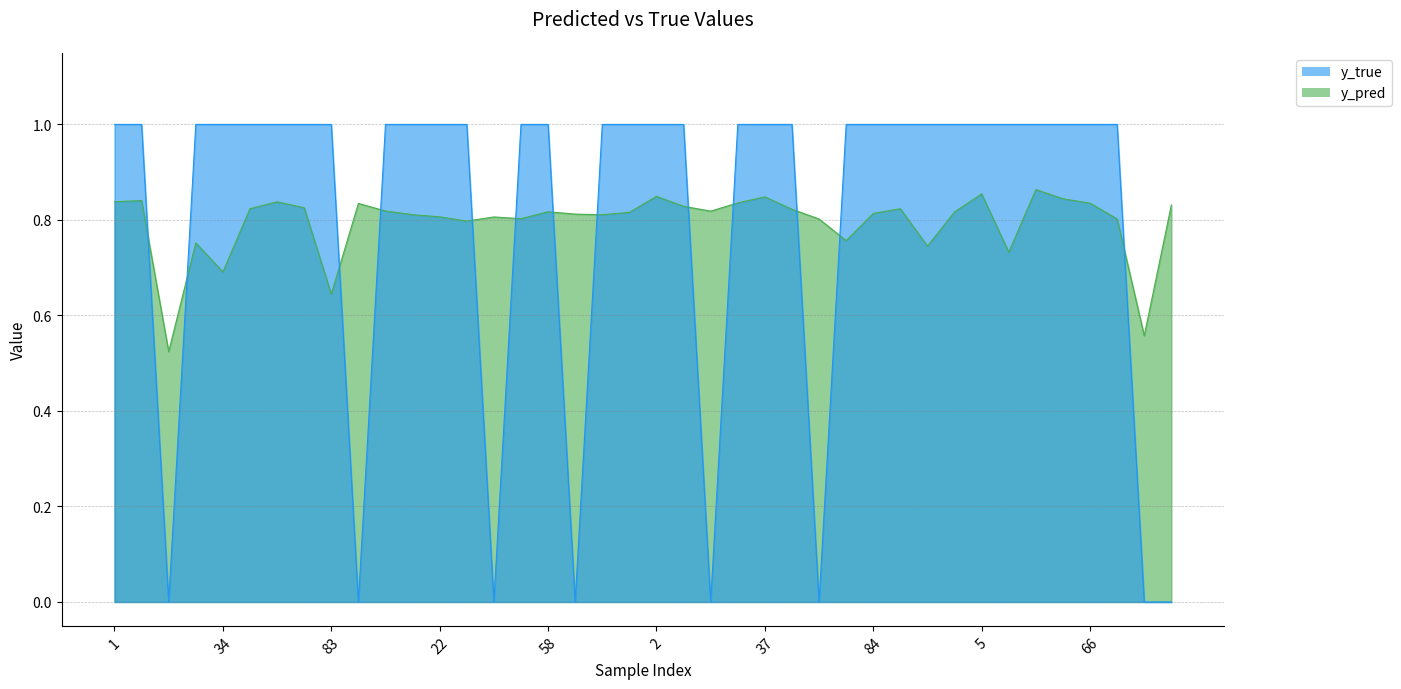

What is the maximum value shown in the chart?

1.0